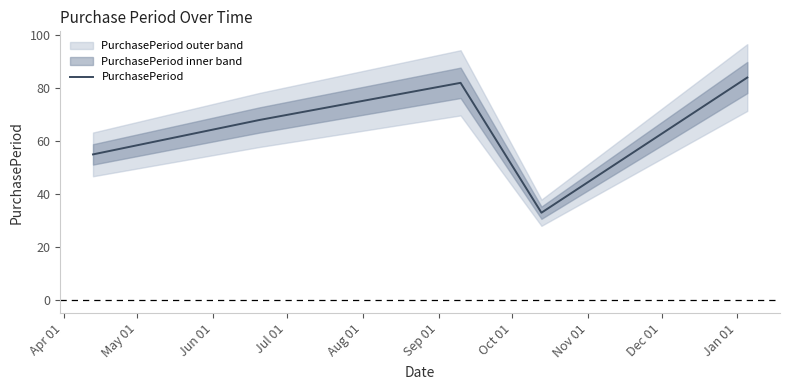

What is the lowest value of the PurchasePeriod series?

33